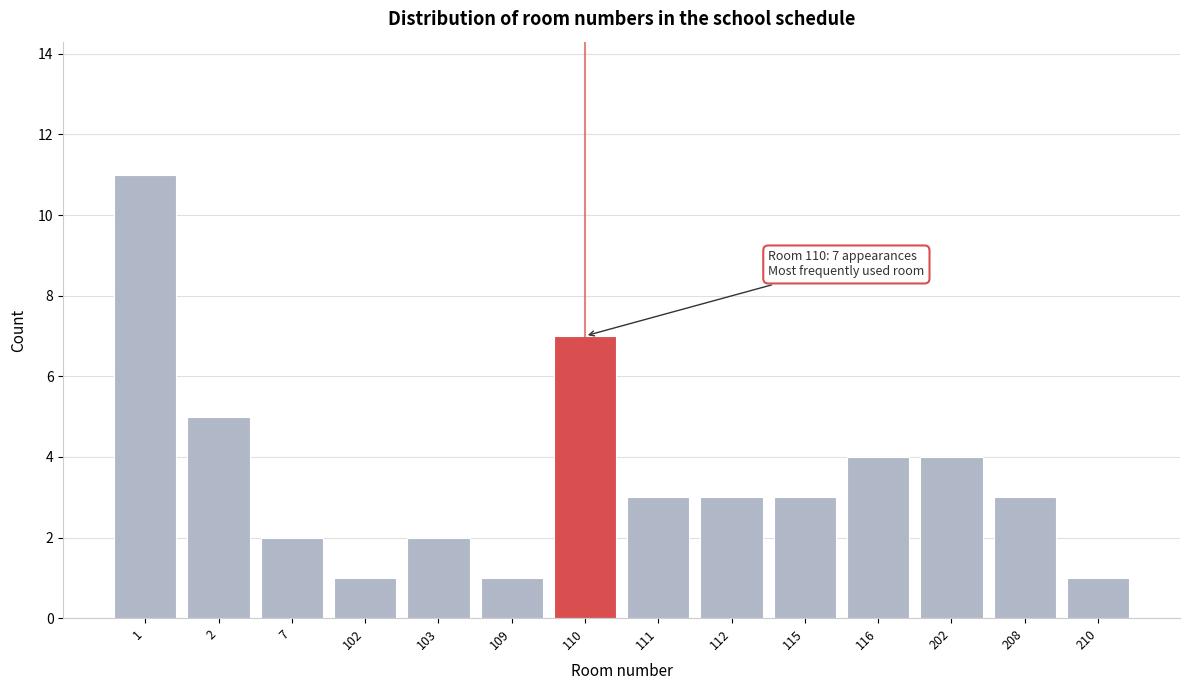

Reading right to left, list all the values displayed in this chart.

210=1	208=3	202=4	116=4	115=3	112=3	111=3	110=7	109=1	103=2	102=1	7=2	2=5	1=11